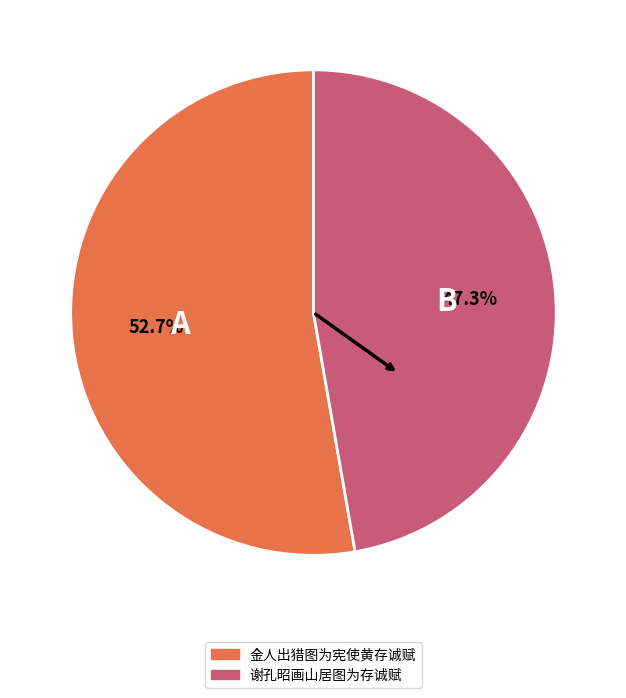

Rank the categories by value from highest to lowest.

金人出猎图为宪使黄存诚赋, 谢孔昭画山居图为存诚赋